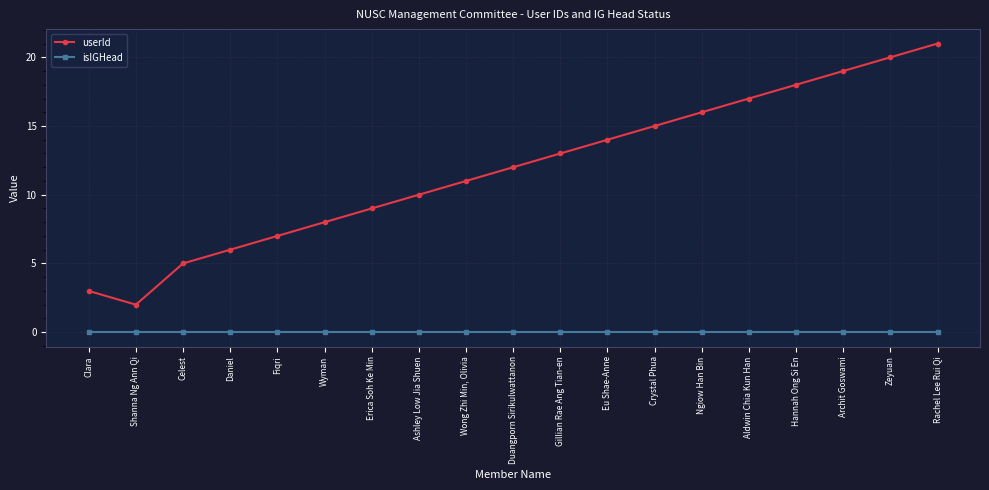

Reading left to right, what are all the values shown in this chart?

userId: Clara=3	Shanna Ng Ann Qi=2	Celest=5	Daniel=6	Fiqri=7	Wyman=8	Erica Soh Ke Min=9	Ashley Low Jia Shuen=10	Wong Zhi Min, Olivia=11	Duangporn Sirikulwattanon=12	Gillian Rae Ang Tian-en=13	Eu Shae-Anne=14	Crystal Phua=15	Ngiow Han Bin=16	Aldwin Chia Kun Han=17	Hannah Ong Si En=18	Archit Goswami=19	Zeyuan=20	Rachel Lee Rui Qi=21
isIGHead: Clara=0	Shanna Ng Ann Qi=0	Celest=0	Daniel=0	Fiqri=0	Wyman=0	Erica Soh Ke Min=0	Ashley Low Jia Shuen=0	Wong Zhi Min, Olivia=0	Duangporn Sirikulwattanon=0	Gillian Rae Ang Tian-en=0	Eu Shae-Anne=0	Crystal Phua=0	Ngiow Han Bin=0	Aldwin Chia Kun Han=0	Hannah Ong Si En=0	Archit Goswami=0	Zeyuan=0	Rachel Lee Rui Qi=0